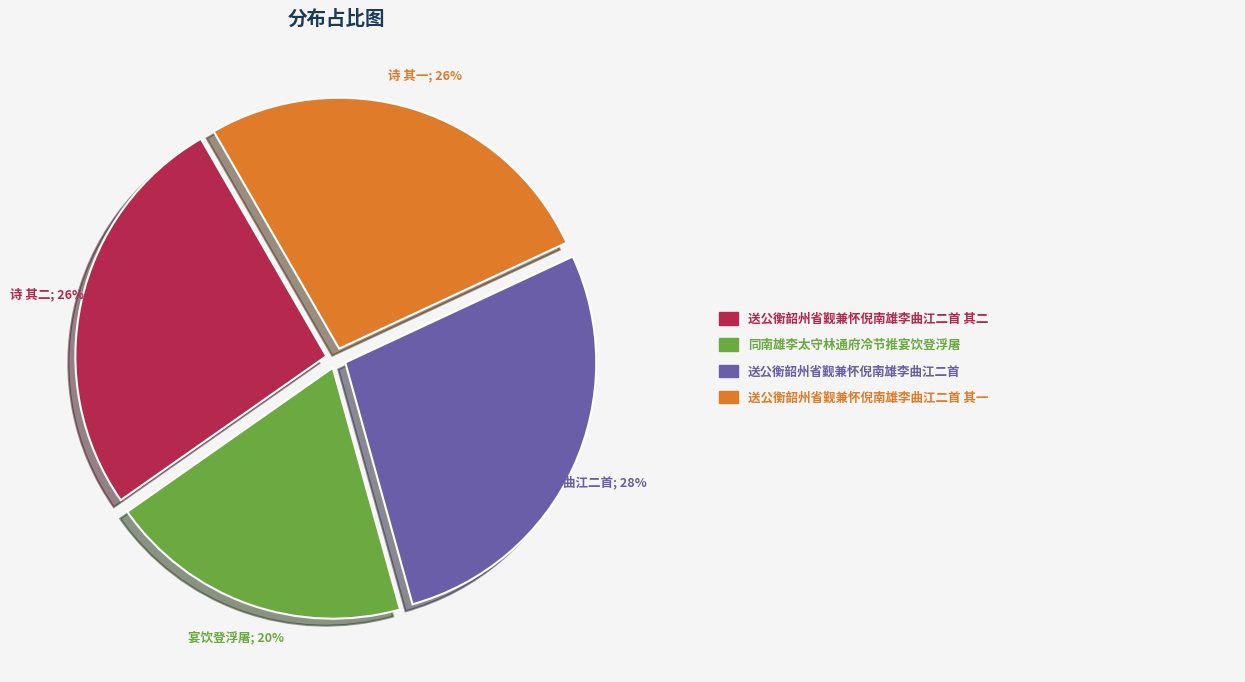

To the nearest percent, what is the difference between the largest and smallest slice percentages?

8%